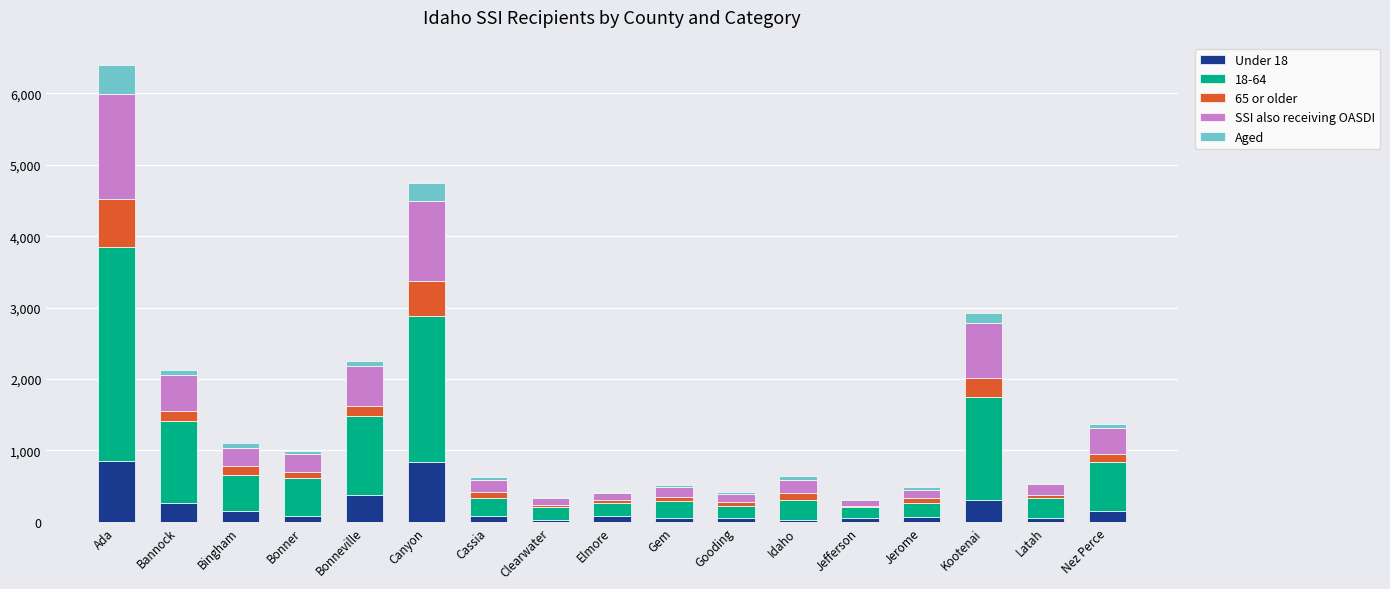

Count the number of data series in this chart.

5